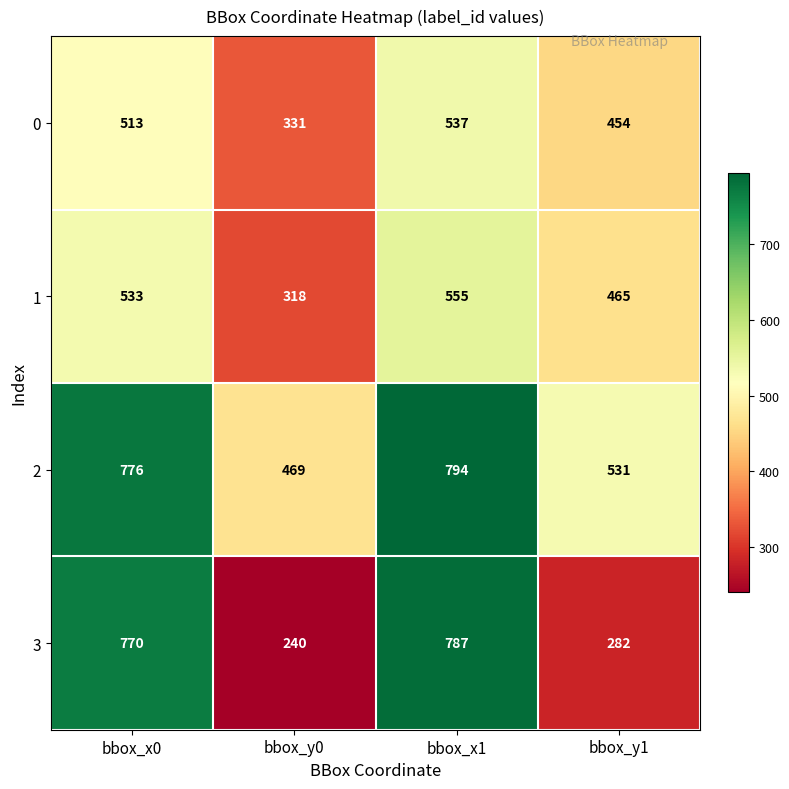

What is the sum of the 3 values at bbox_x1 and bbox_y1?

1069